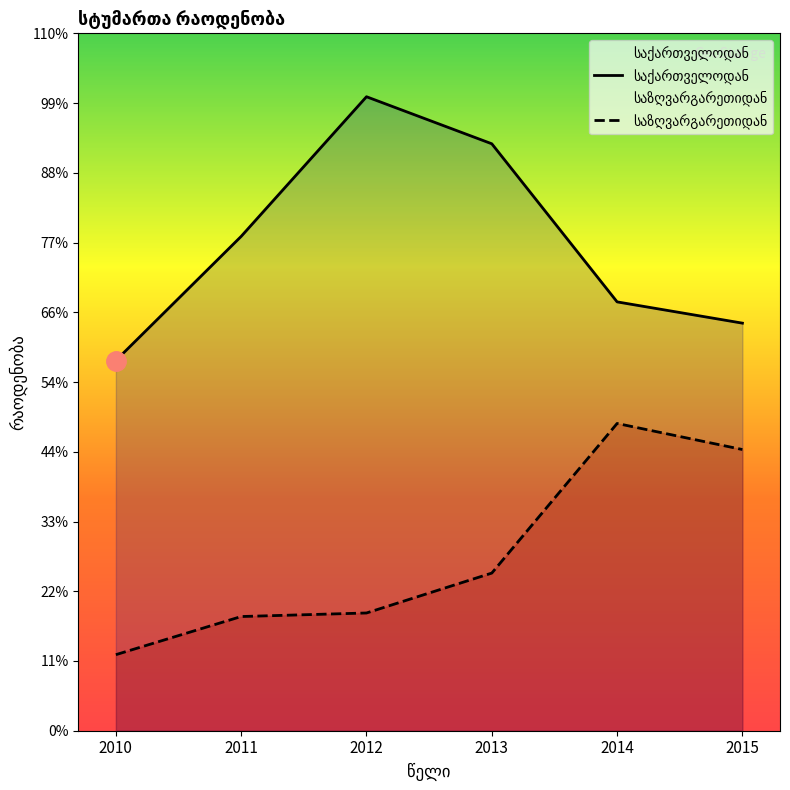

Rank the categories by საზღვარგარეთიდან value from highest to lowest.

2014, 2015, 2013, 2012, 2011, 2010